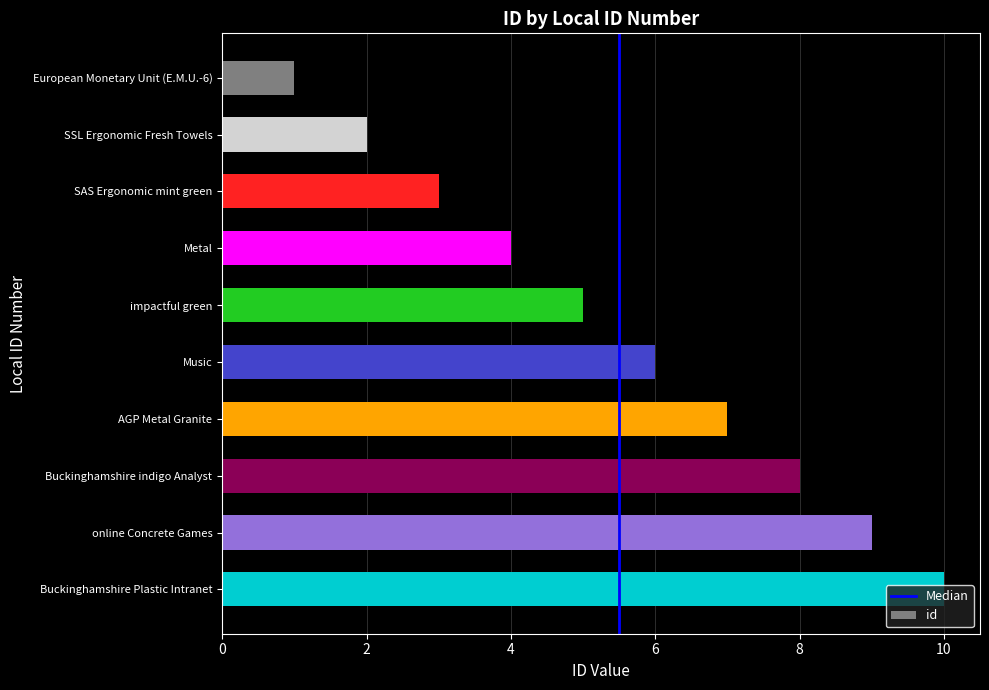

What is the label of the 10th bar from the top?

Buckinghamshire Plastic Intranet